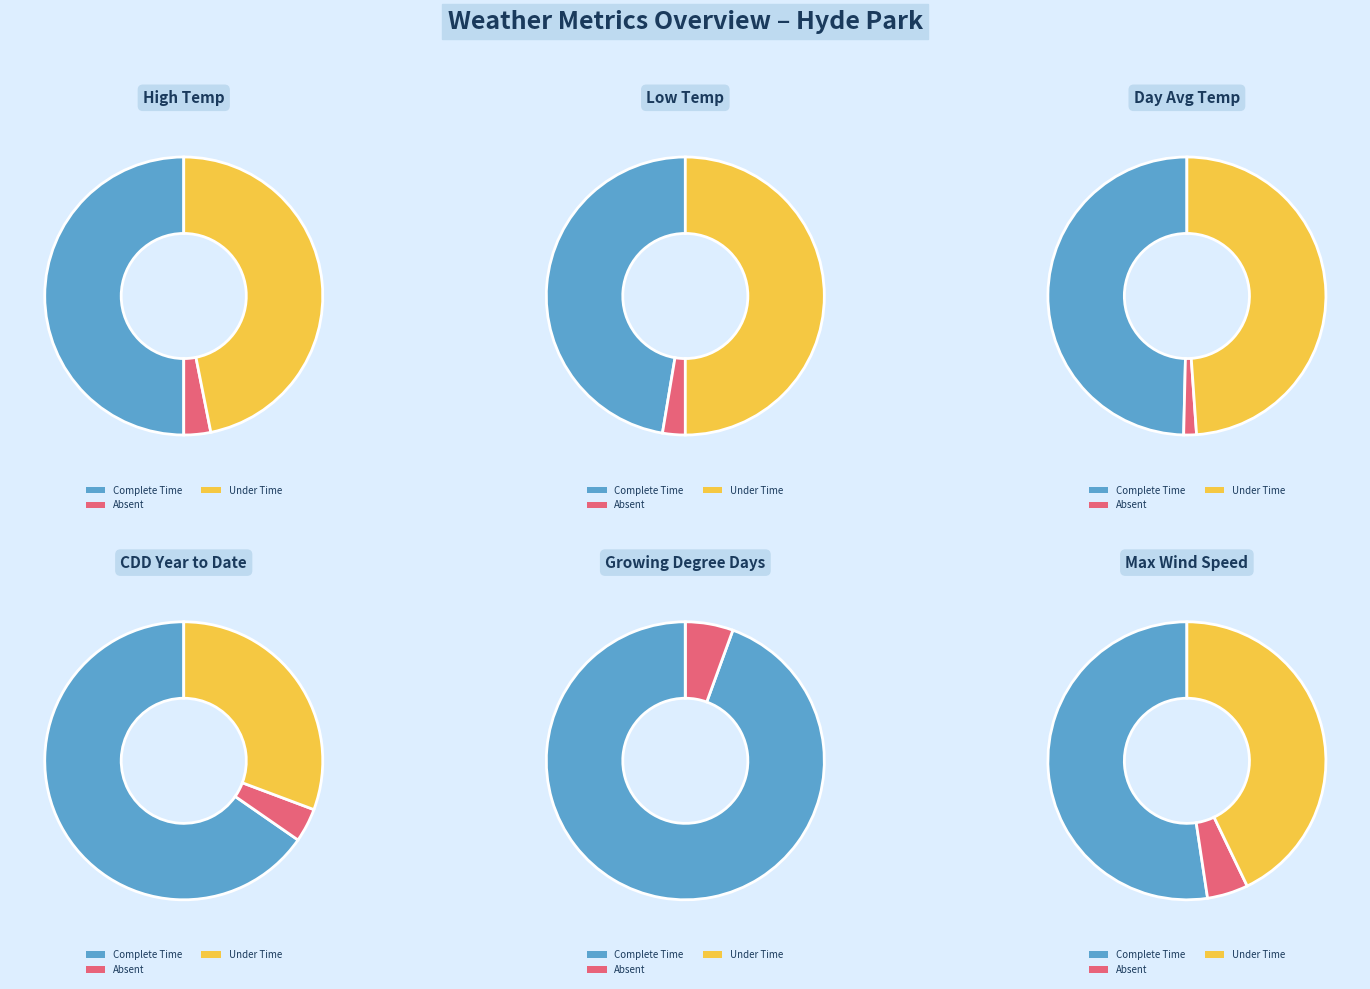

What portion of the pie excludes Day Average Temp?

82.6%